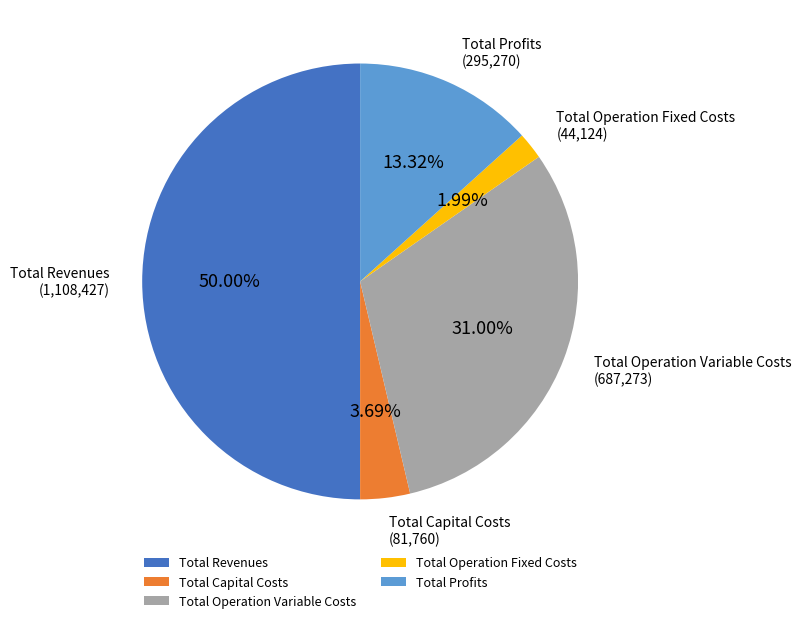

True or false: Total Capital Costs accounts for 4% of the total.

True